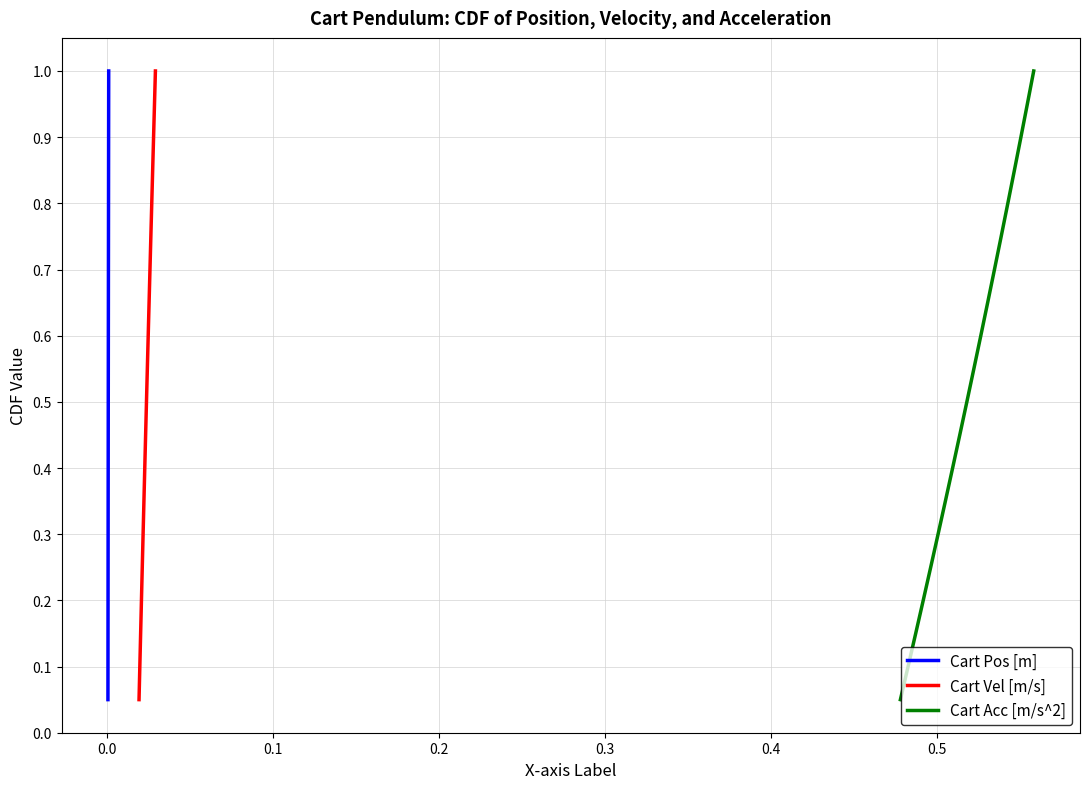

True or false: Cart Vel [m/s] and Cart Pos [m] cross at least once.

False